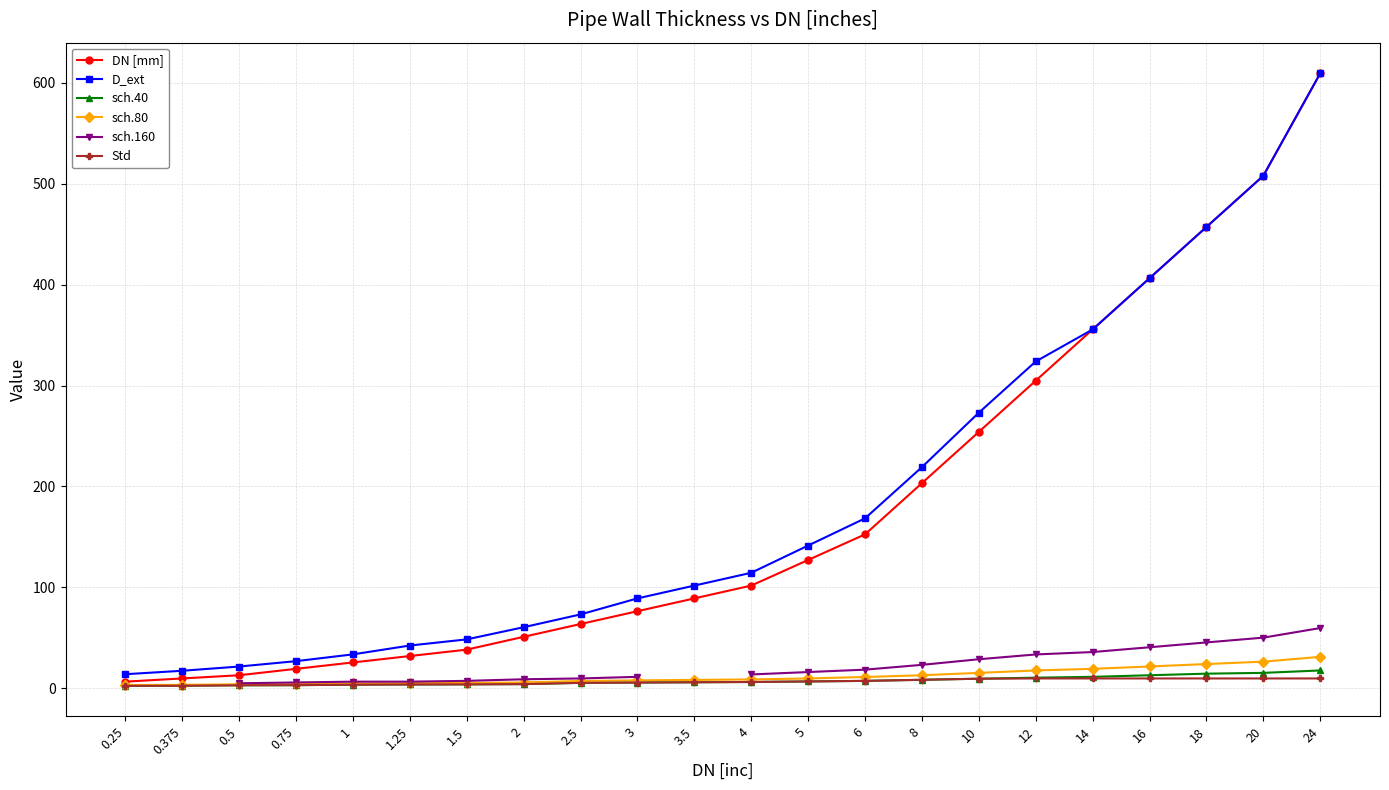

At how many categories does at least one series exceed 56?

15